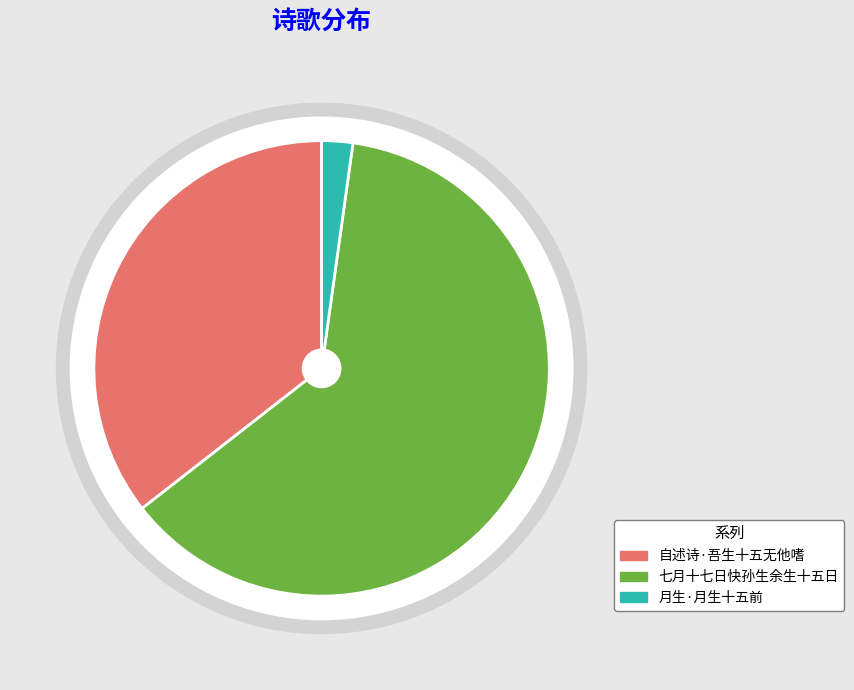

Which category has the biggest portion of the pie?

七月十七日快孙生余生十五日